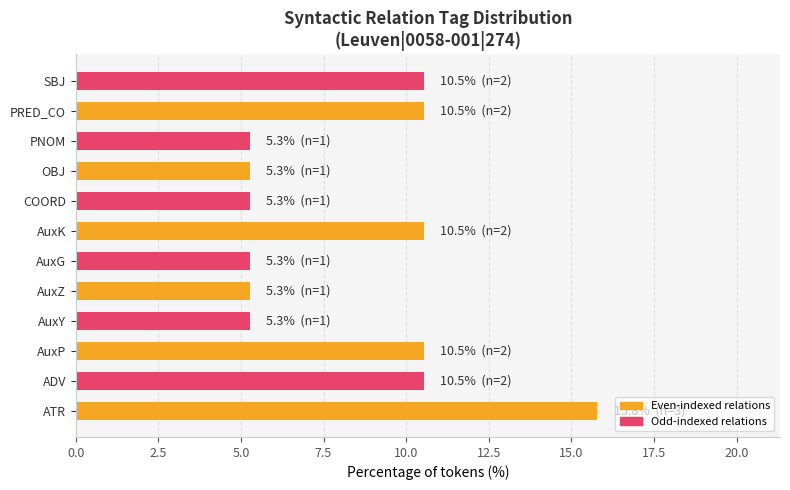

What value does the data have at ADV?

10.5